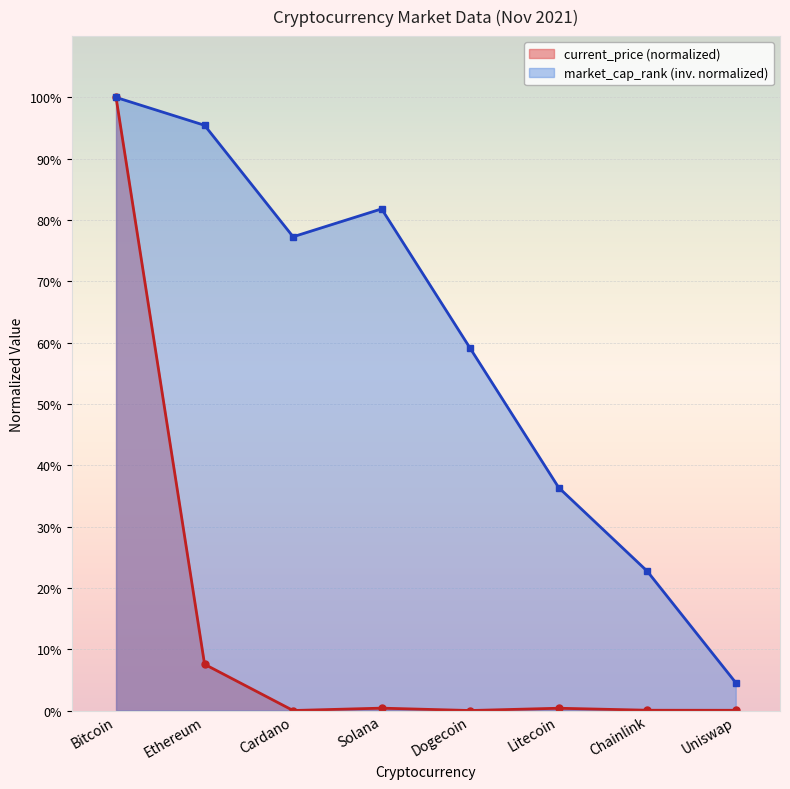

At how many categories does at least one series exceed 58?

5